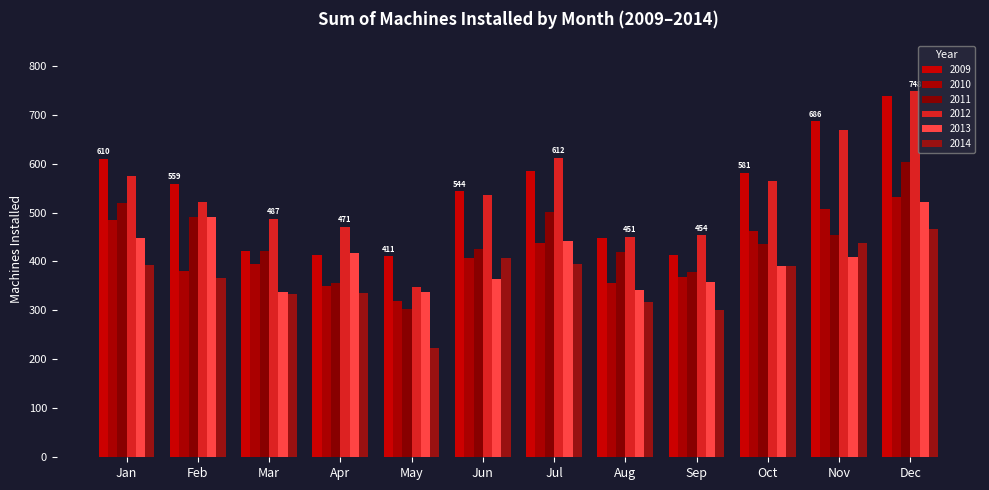

What is the difference between the maximum and minimum values in the 2013 series?

185